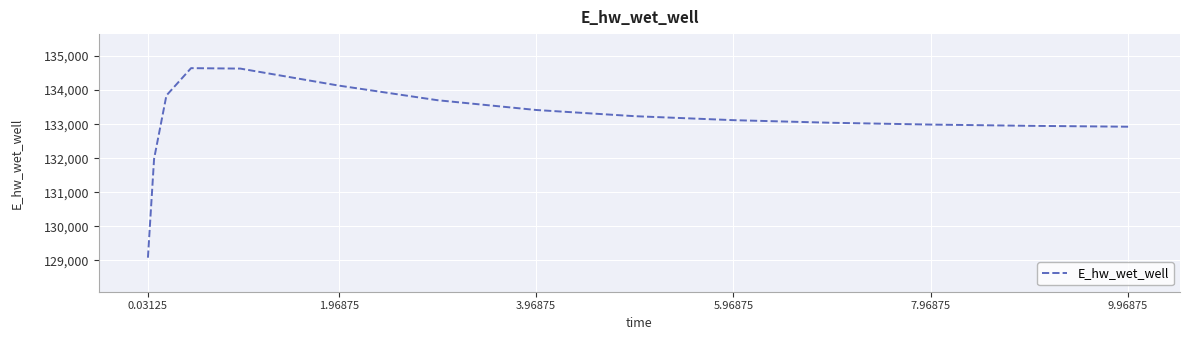

What is the minimum value shown in the chart?

129077.1